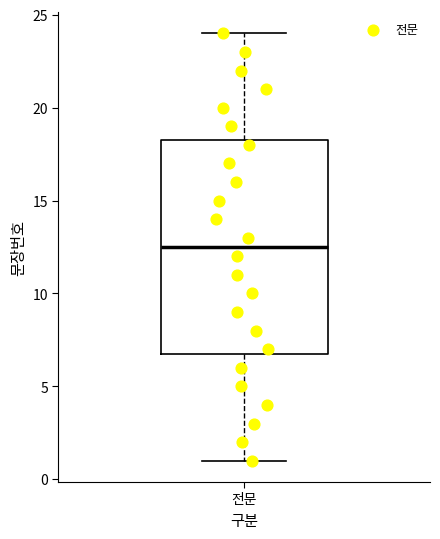

Transcribe this box plot: give where the median line is, the range the box spans, and where the two whiskers end, as read against the y-axis. The values are not printed on the chart, so give them approximately, as read against the axis.

median 12.5, box 7.0 to 18.5, whiskers 1.0 to 24.0